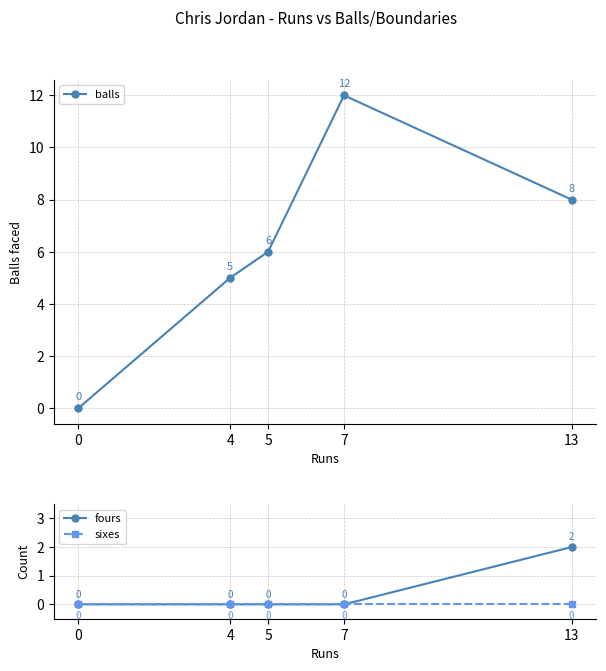

Between 13 and 0, which is larger?

13